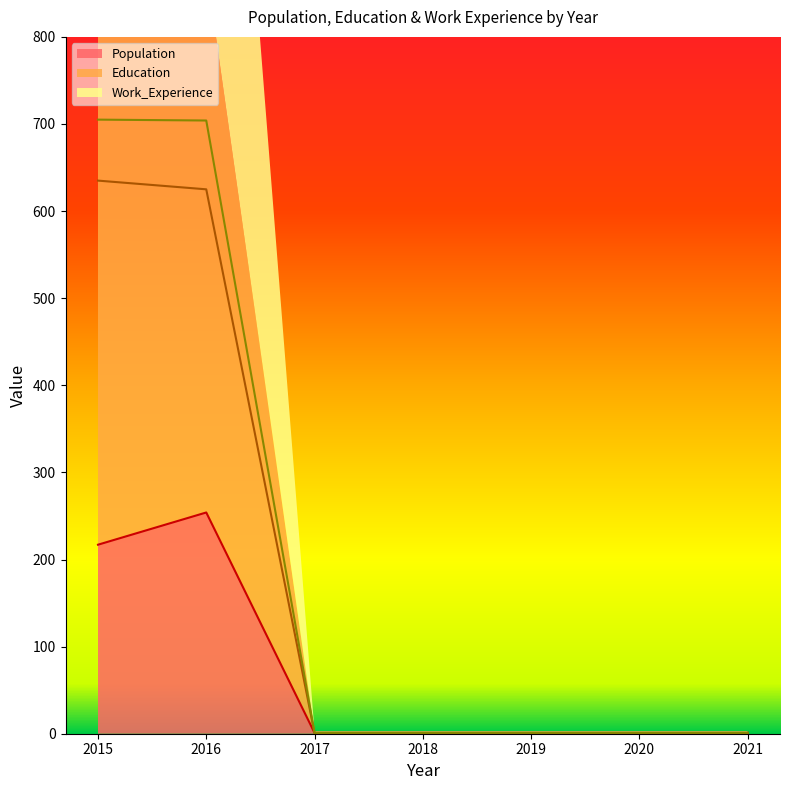

Which has a higher value, 2021 or 2017?

2021